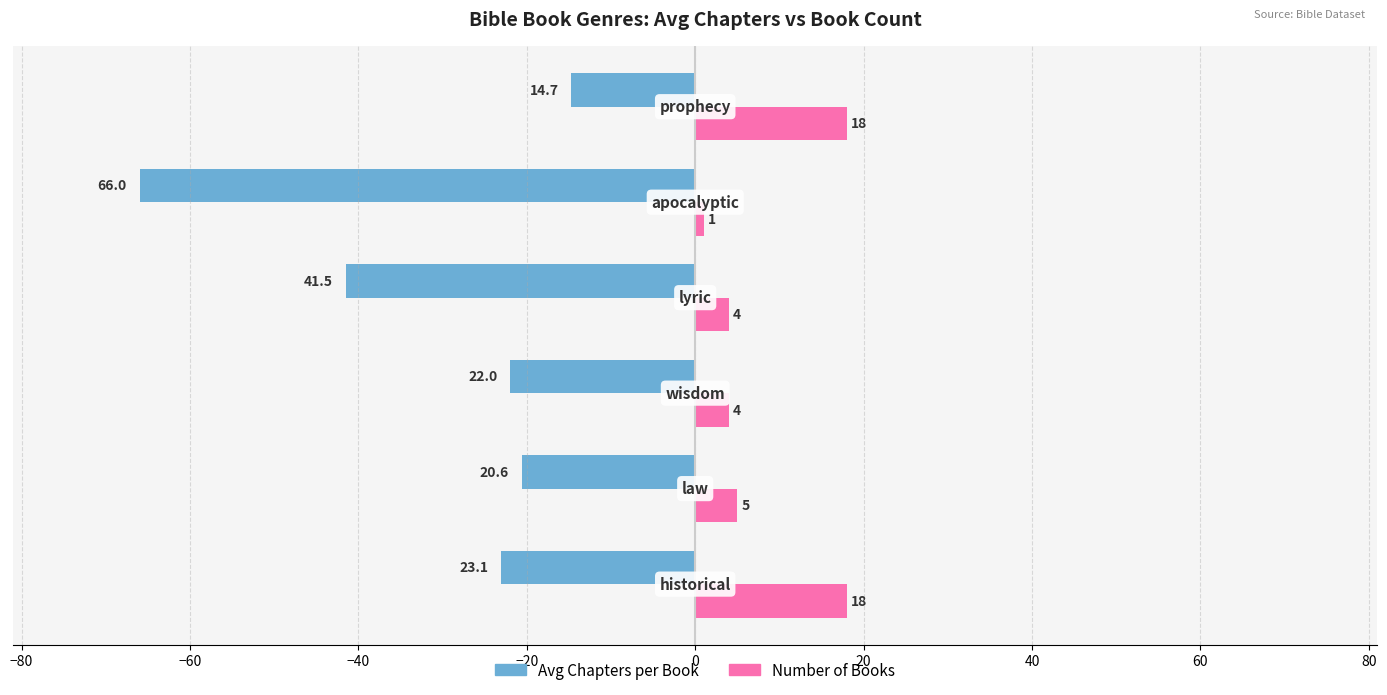

What is the difference between the maximum and second lowest values in the Number of Books series?

14.0